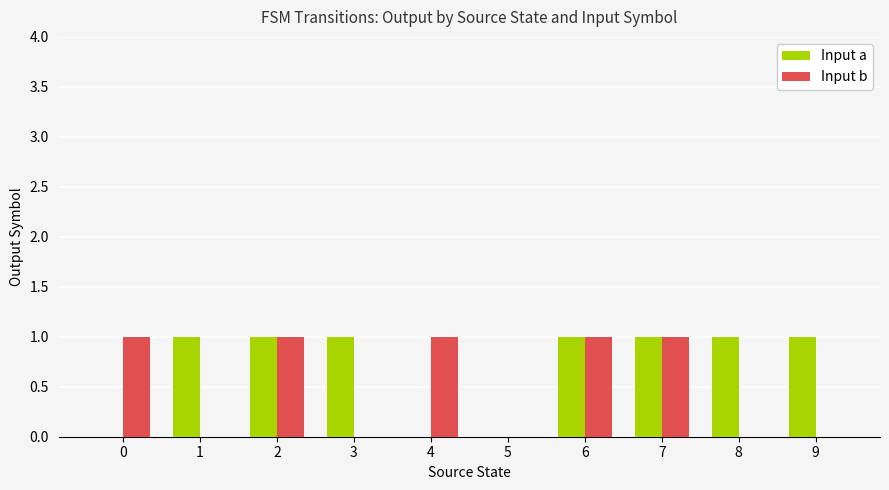

Which series has the largest total across all categories?

Input a